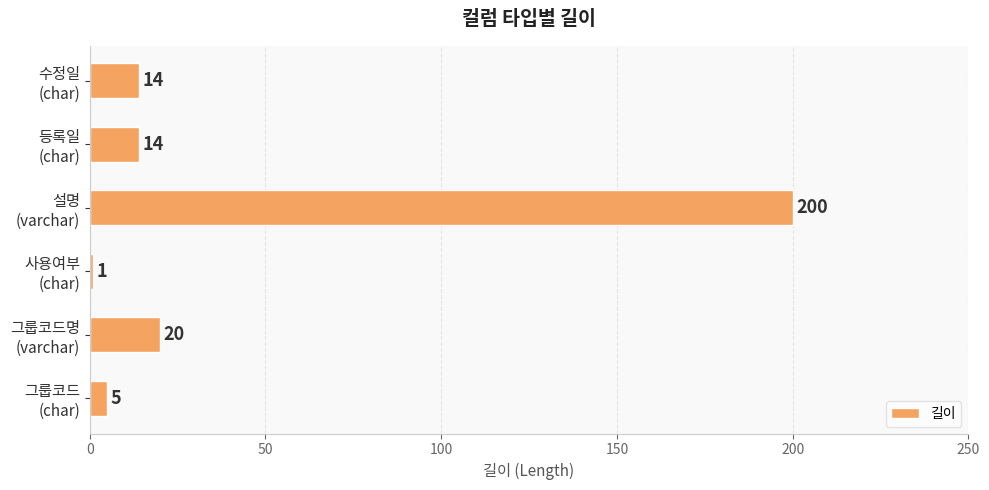

Where is the data nearest to the value 100?

그룹코드명
(varchar)